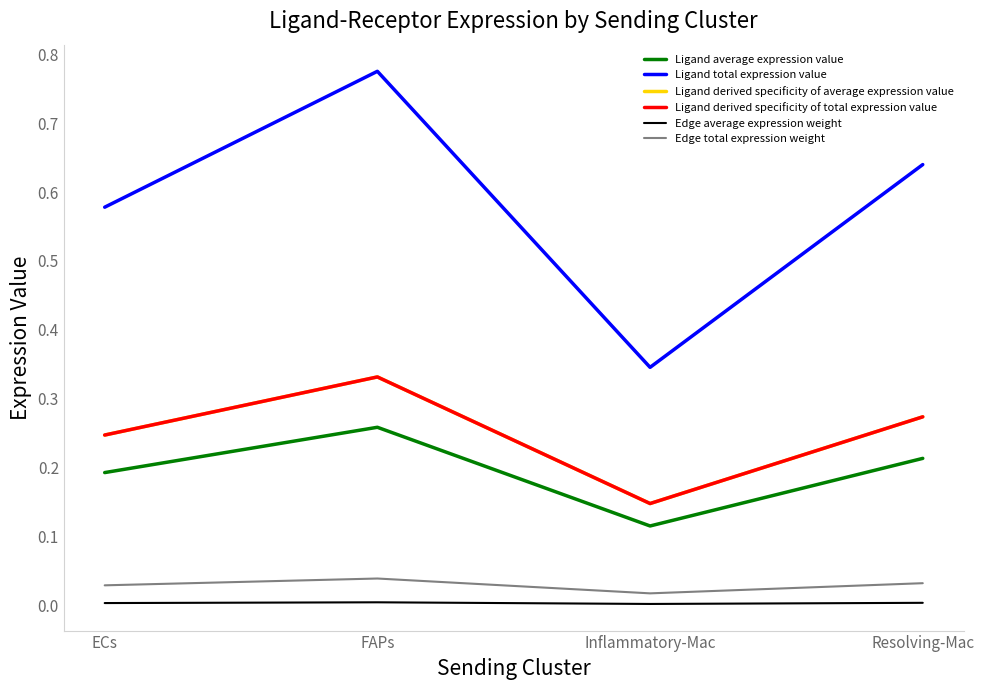

The value of Ligand derived specificity of total expression value at FAPs is 0.2. True or false?

False